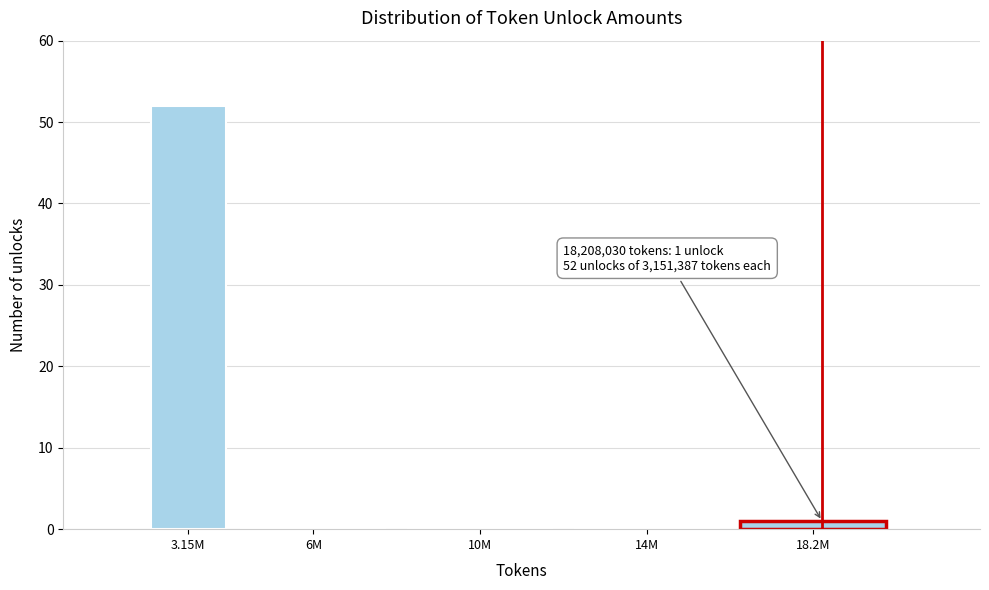

Reading right to left, what are all the values shown in this chart?

18.2M=1	14M=0	10M=0	6M=0	3.15M=52